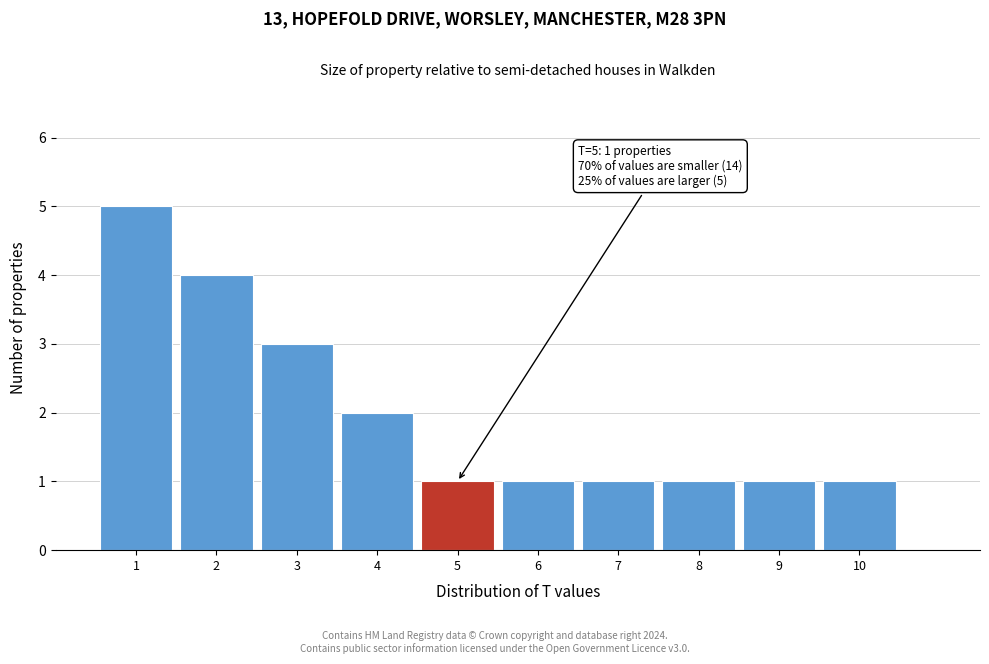

Over which range of the x-axis is the bar tallest?

0.5 to 1.5